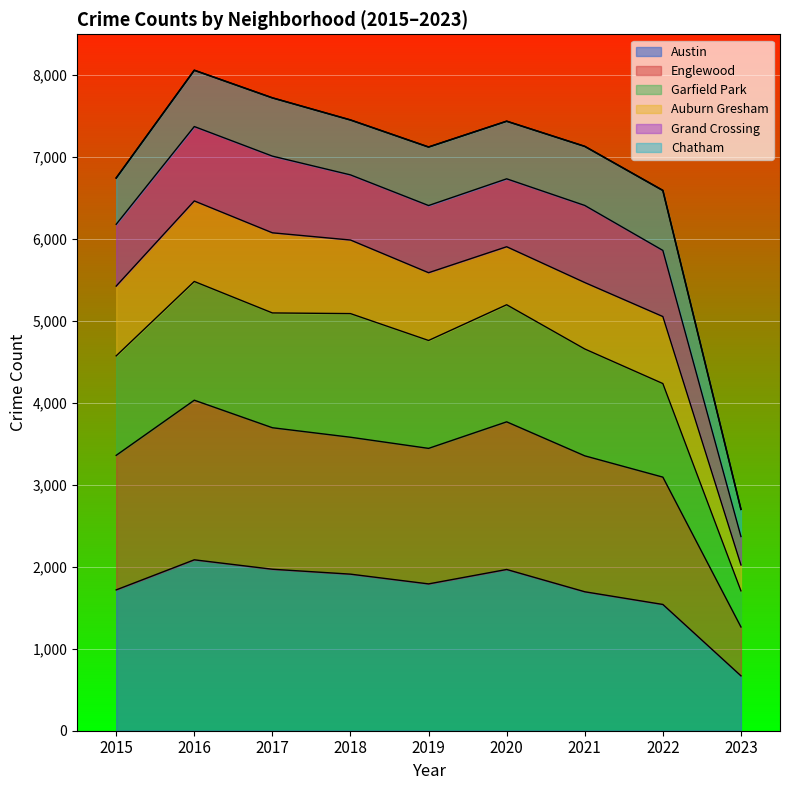

True or false: Austin has a value of 1971 at 2017.

True